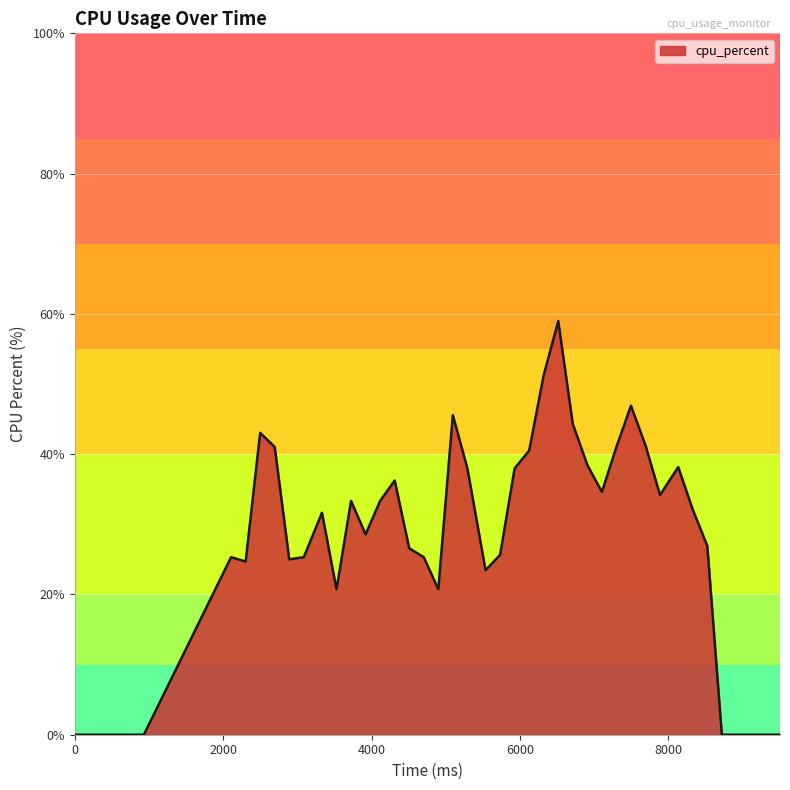

How many series are shown in this chart?

1